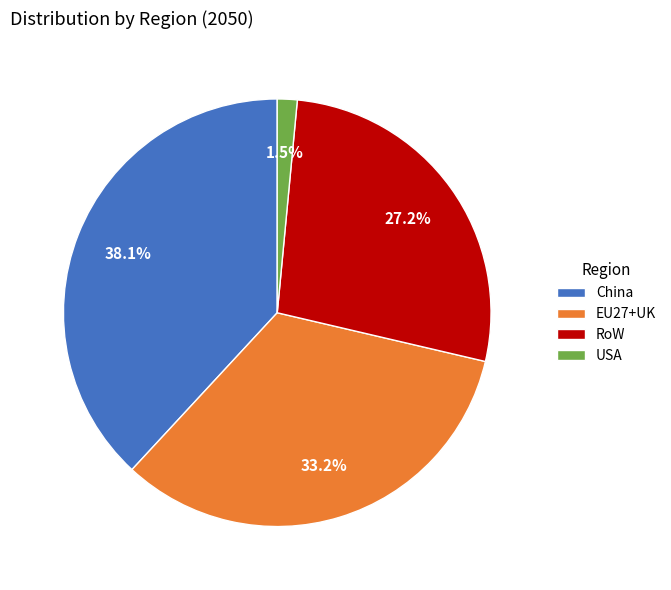

To the nearest percent, what percentage of the pie is RoW?

27%